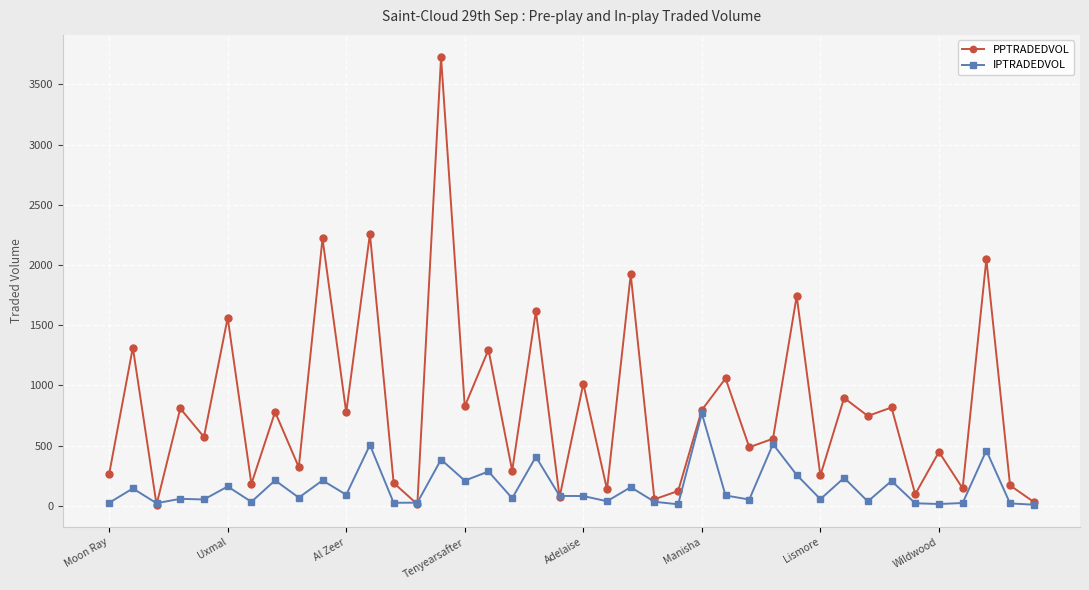

What are all the series names shown in the legend?

PPTRADEDVOL, IPTRADEDVOL